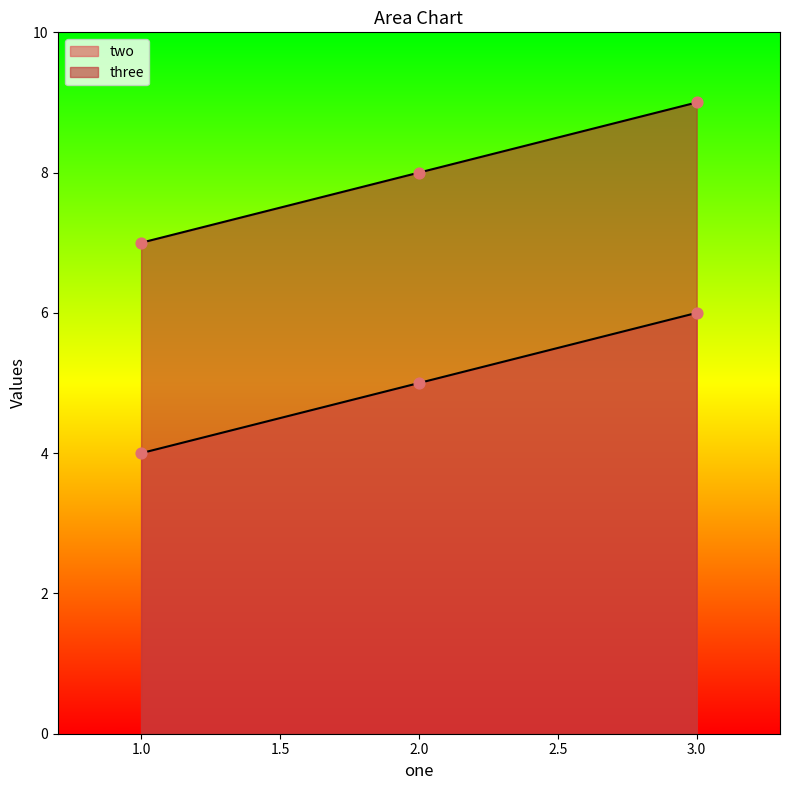

At how many categories does at least one series exceed 6?

3